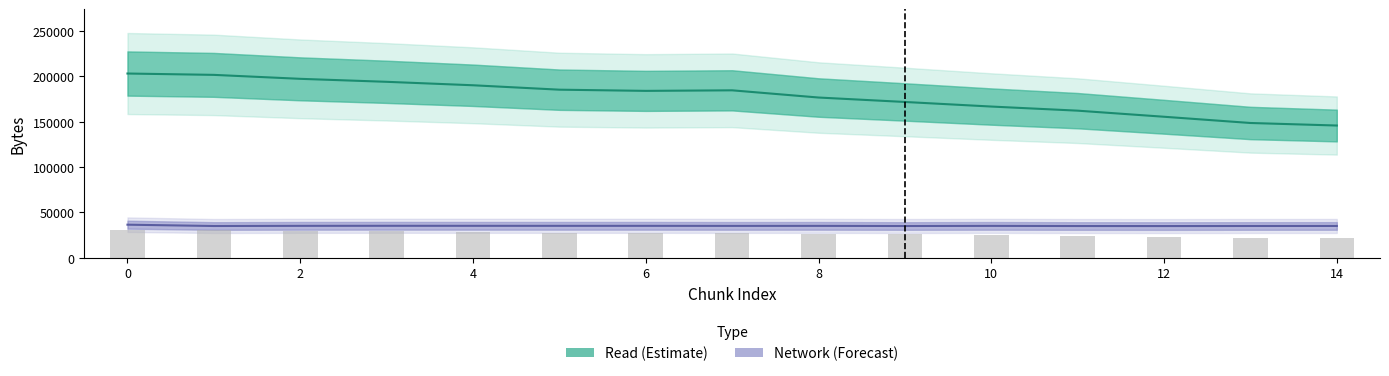

What are all the series names shown in the legend?

Read (Estimate), Network (Forecast)